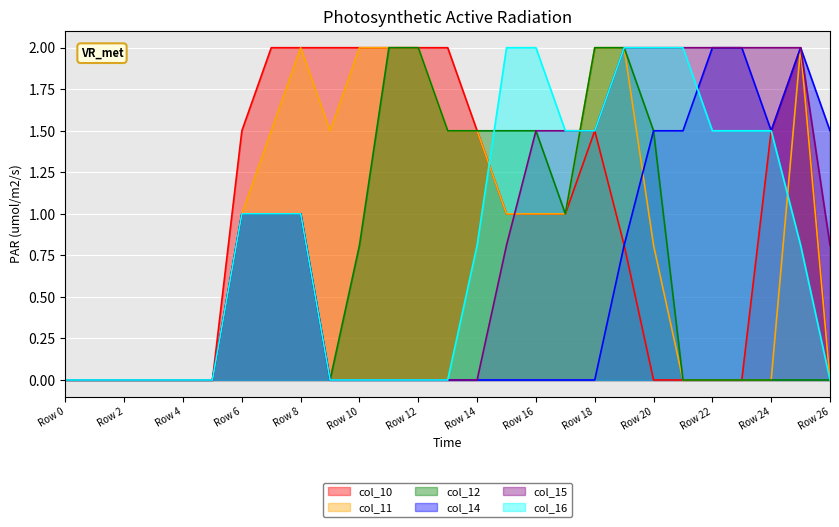

What is the highest value of the col_11 series?

2.0